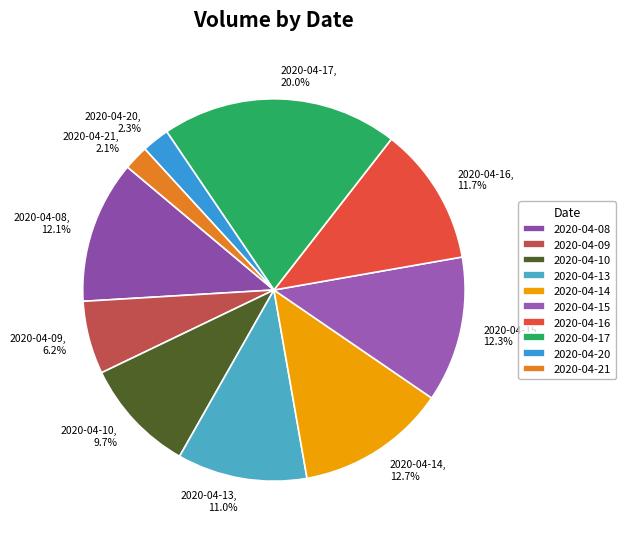

The 2020-04-20 slice represents 2% of the pie. True or false?

True